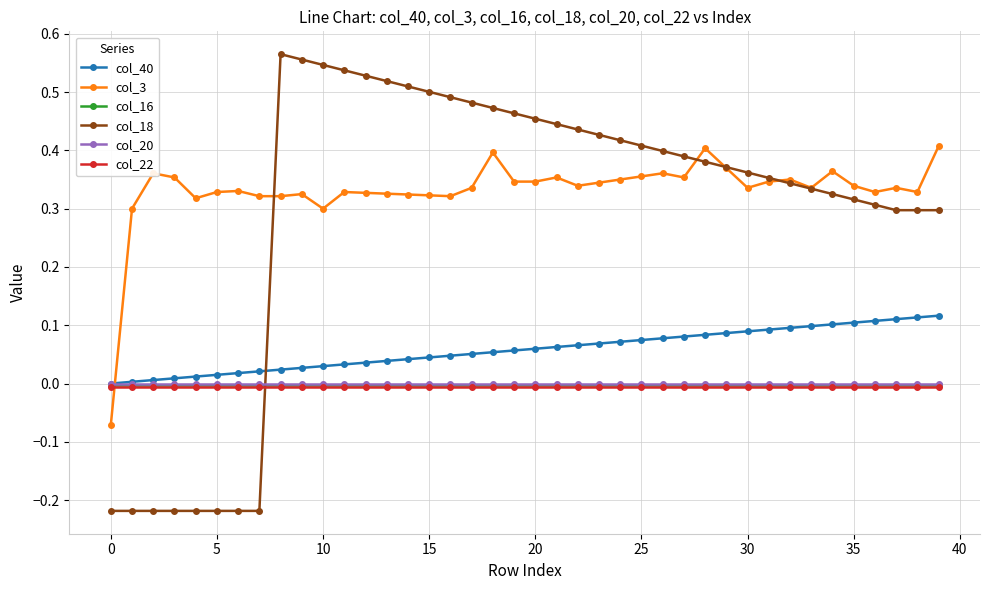

Which series has the largest total across all categories?

col_3